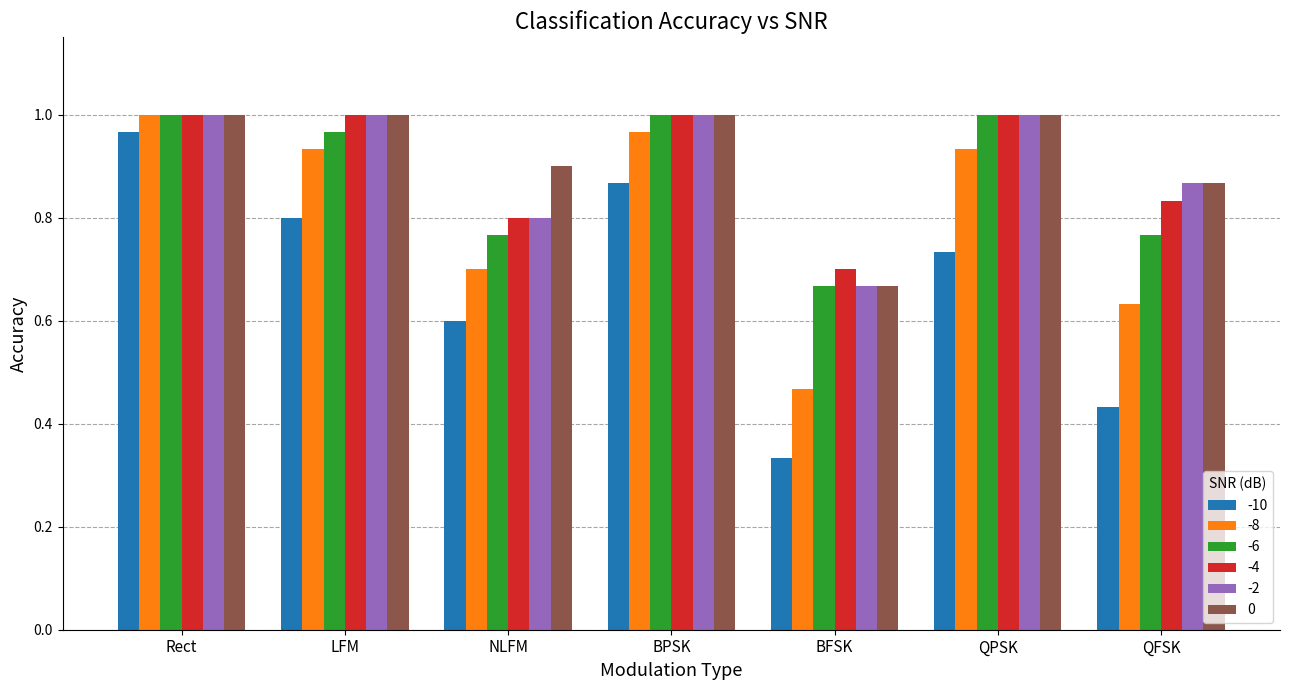

How many bars are there in total?

42